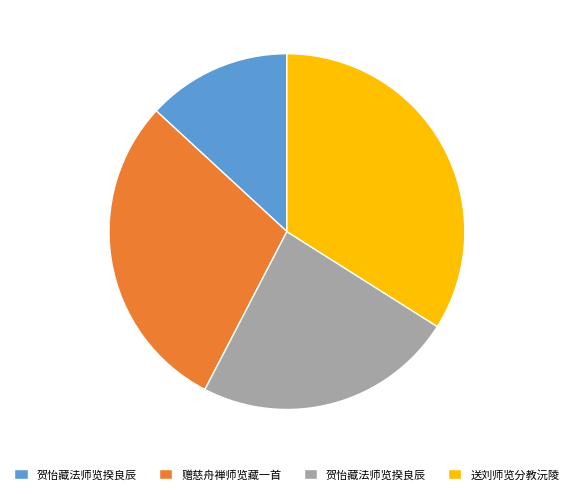

Is there any slice that represents more than half of the pie?

No